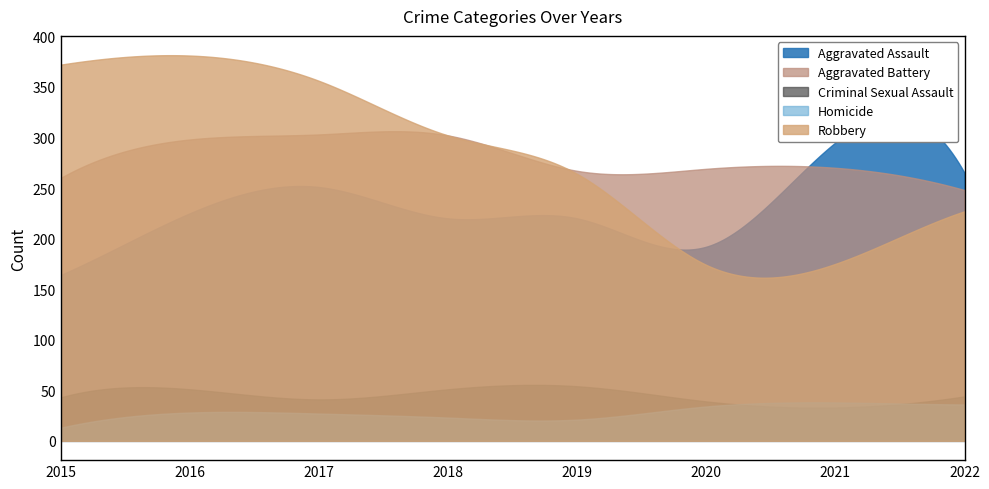

Does the chart have visible grid lines?

No